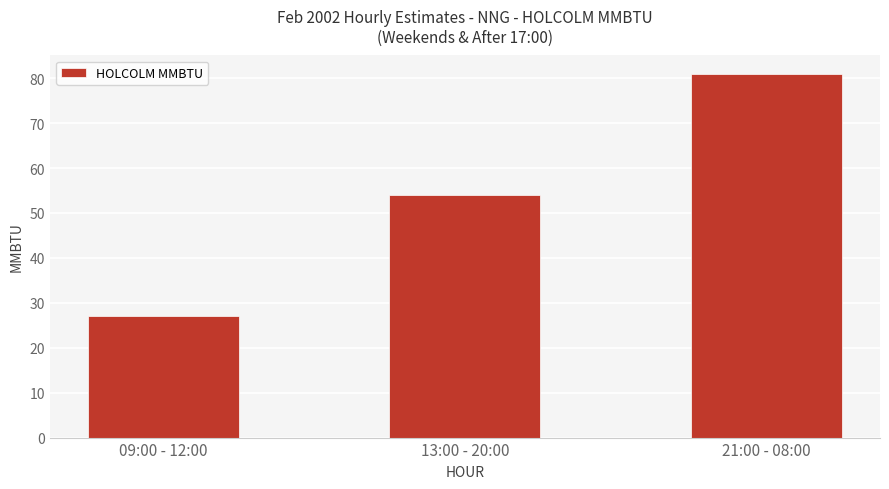

What is the label of the 2nd bar from the left?

13:00 - 20:00